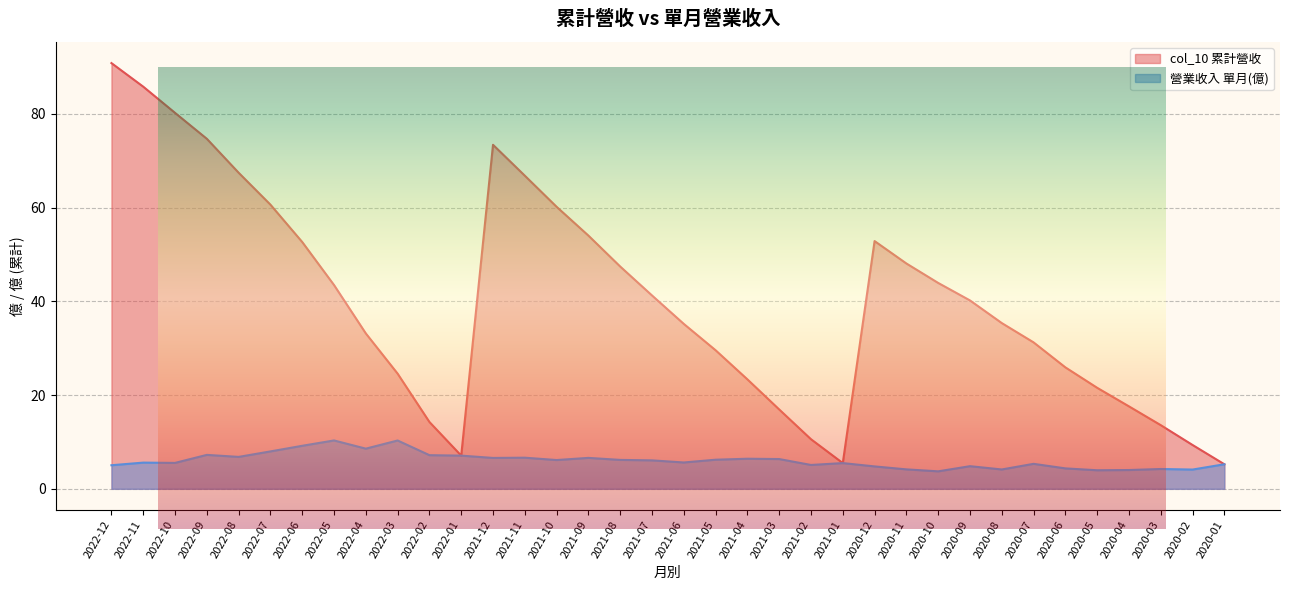

How many values in the 營業收入 series exceed 6?

18